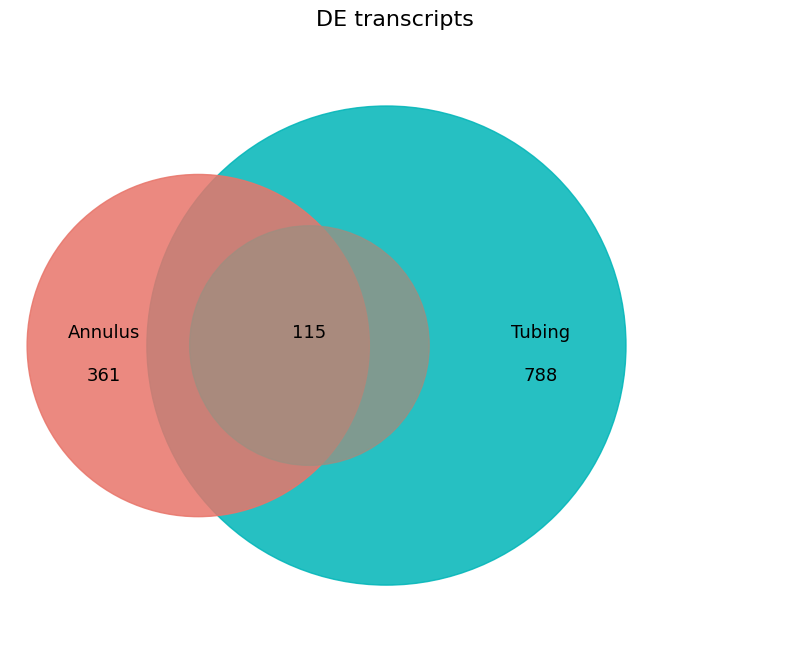

To the nearest percent, what percentage of the pie is 1?

12%